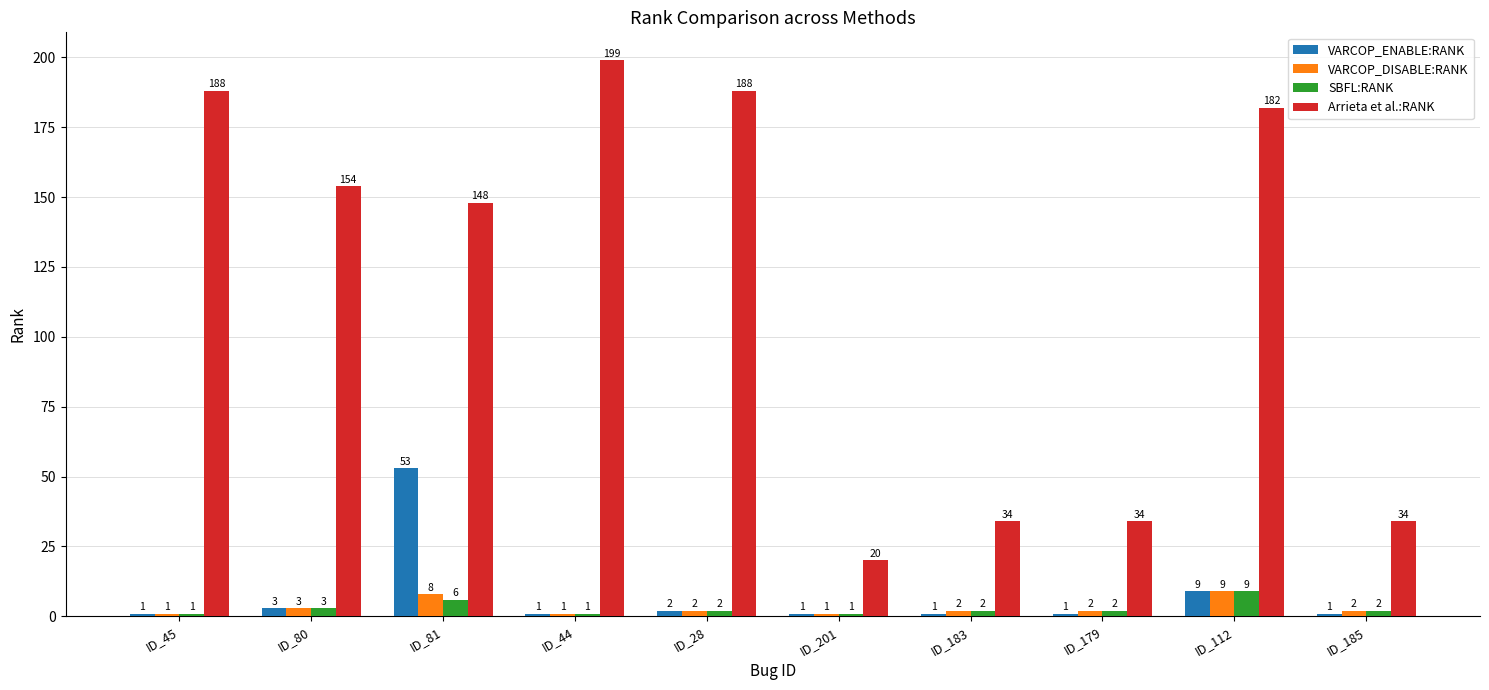

What is the difference between the highest and lowest values at ID_183?

33